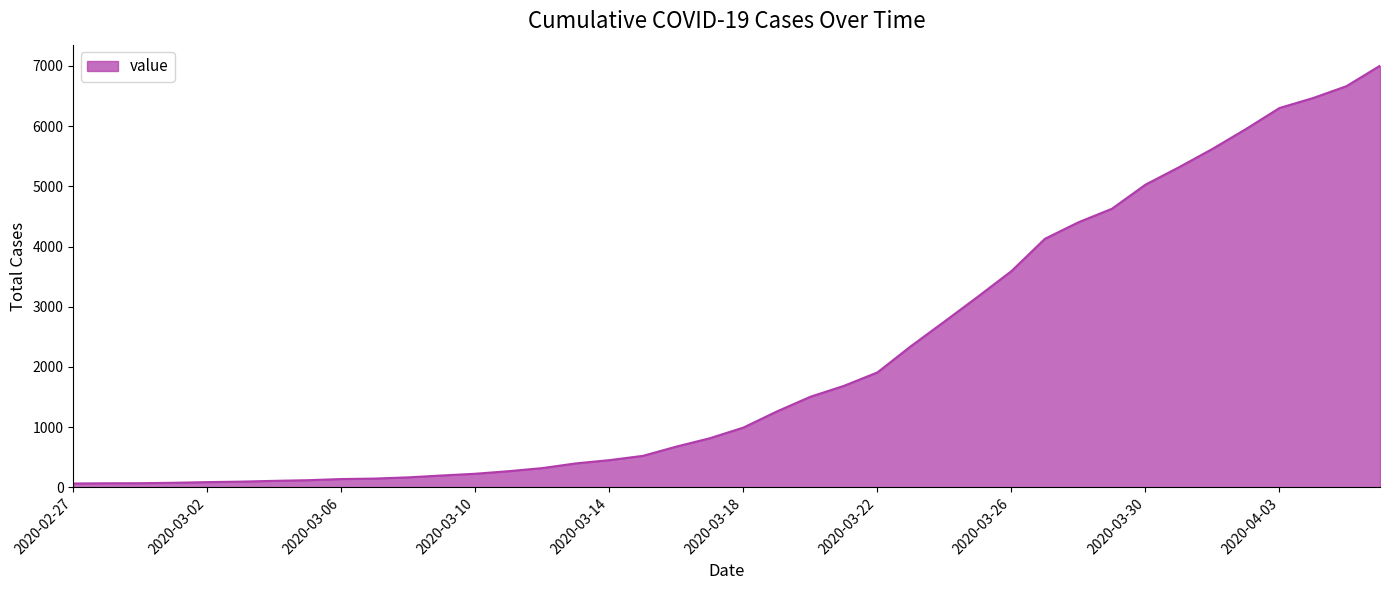

Which label corresponds to the smallest value in the chart?

2020-02-27